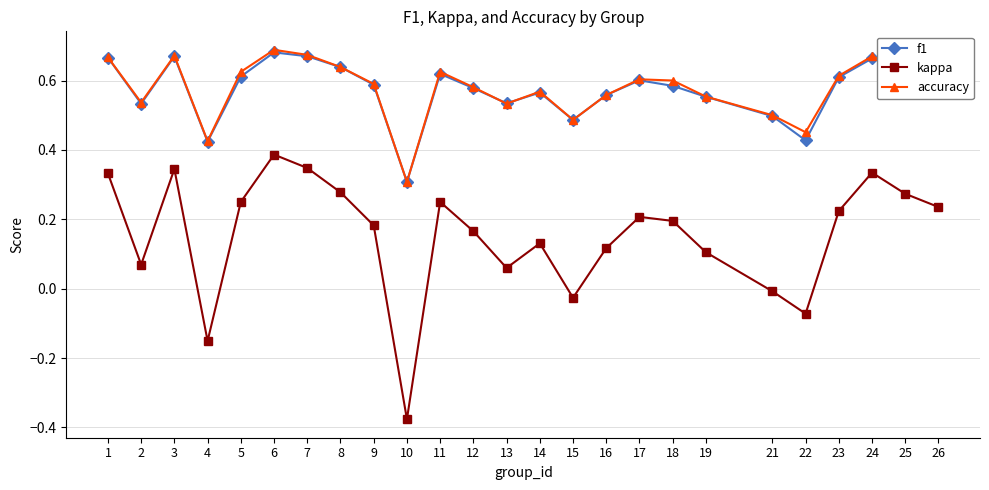

How many data points in kappa are above 0?

20